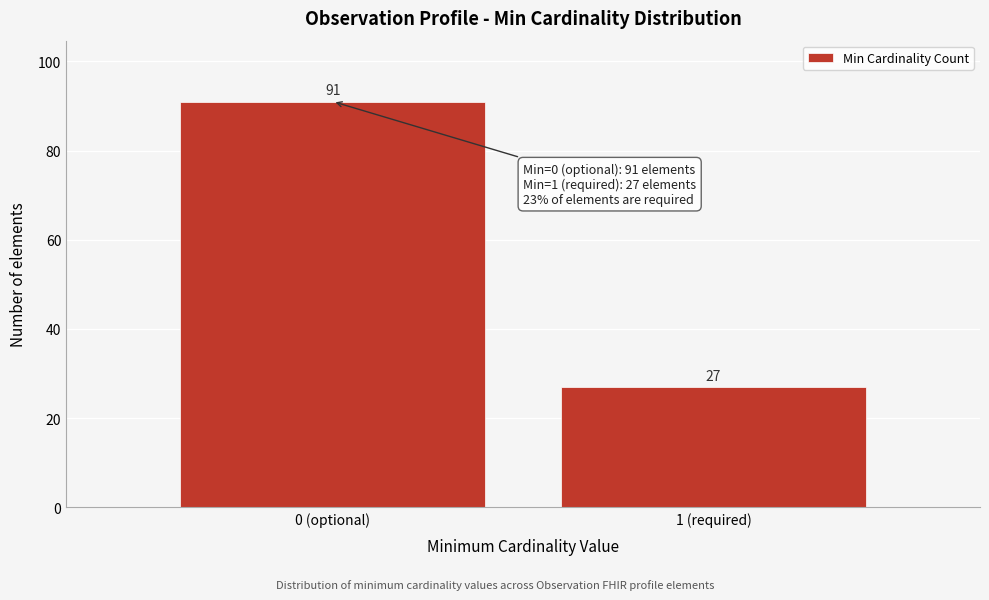

Reading left to right, list all the values displayed in this chart.

91	27